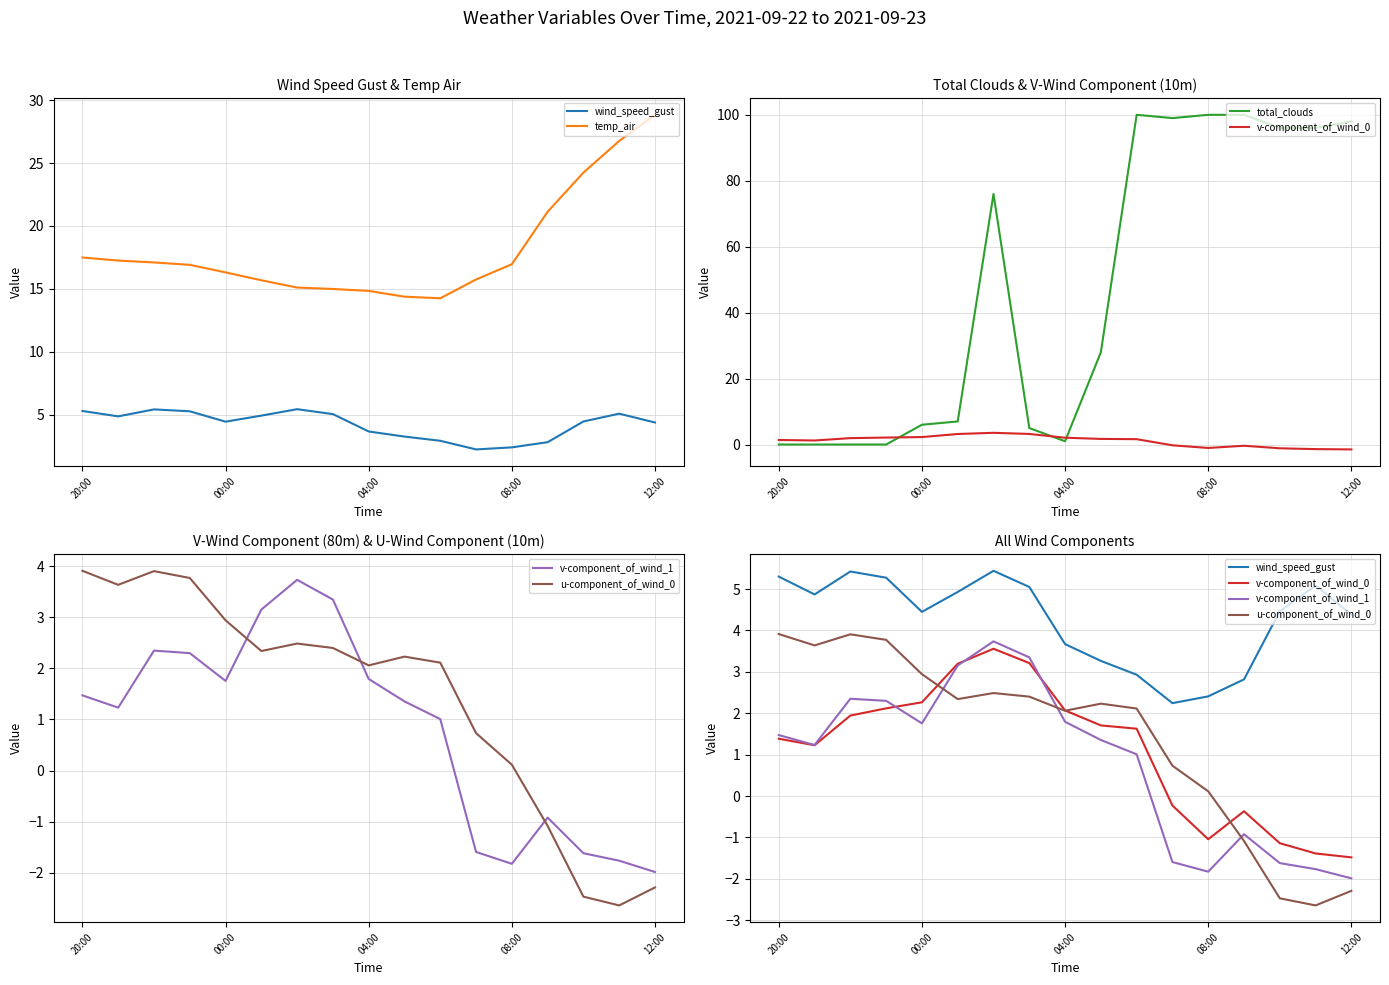

List the series in order of their peak value, highest first.

total_clouds, temp_air, wind_speed_gust, u-component_of_wind_0, v-component_of_wind_1, v-component_of_wind_0